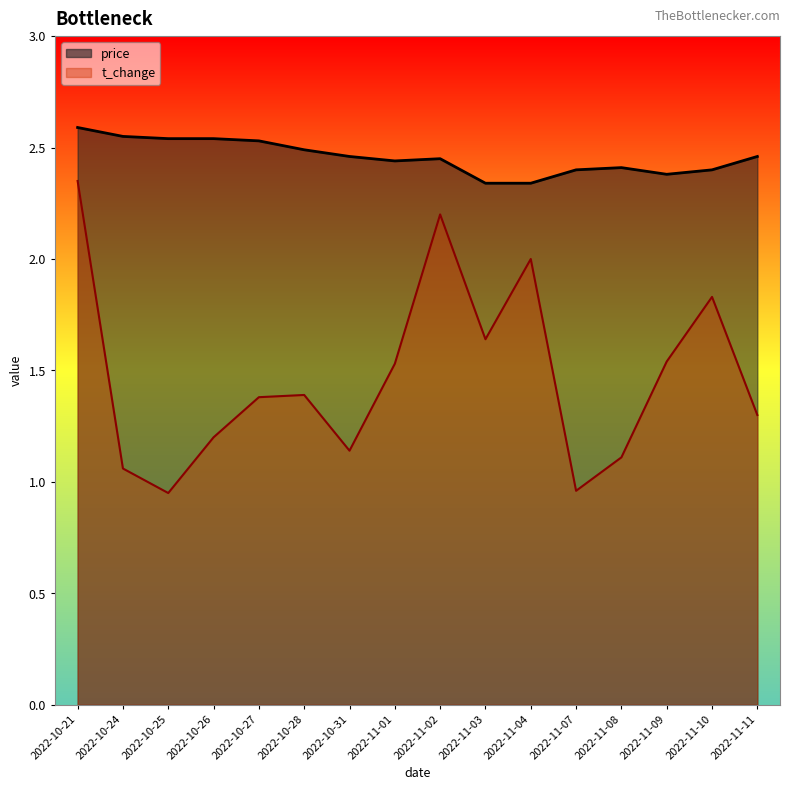

What is the difference between the highest and lowest values at 2022-10-25?

1.6